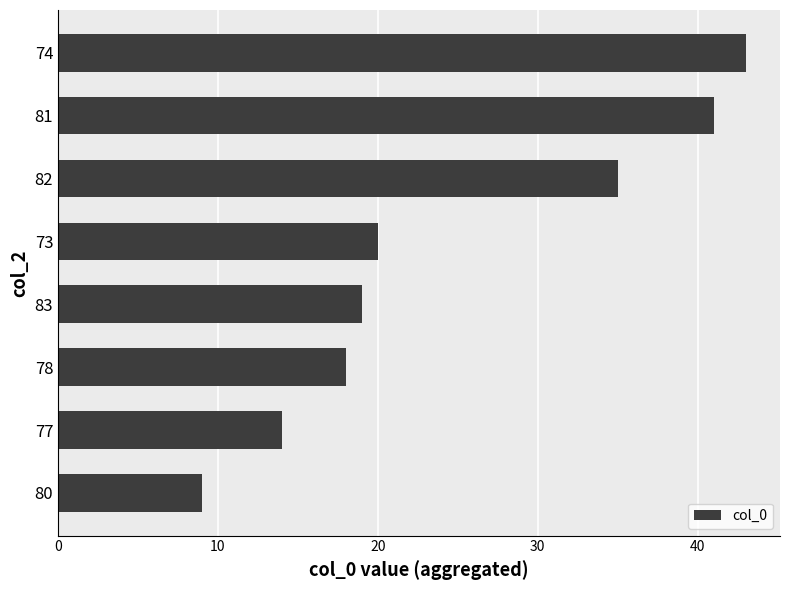

The chart shows a value of 9 at 73. True or false?

False